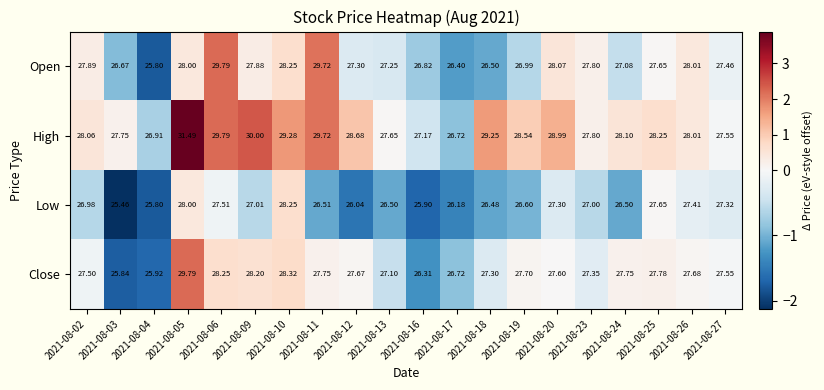

Which series has the widest spread of values?

High